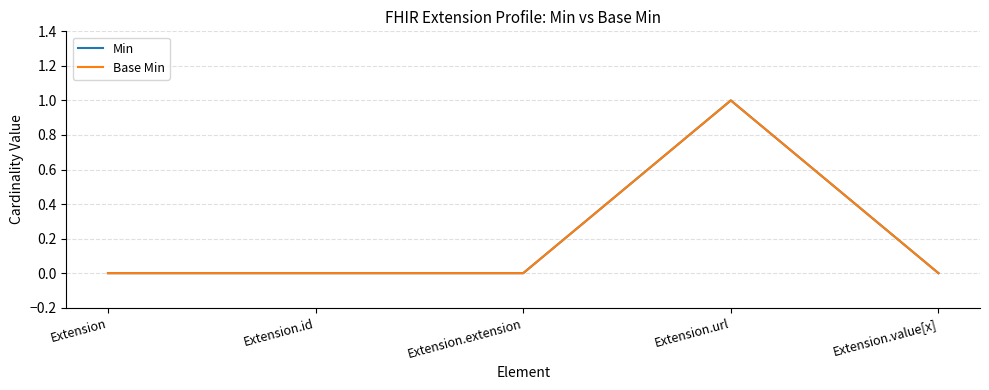

Is this an area chart (filled region under the line)?

No